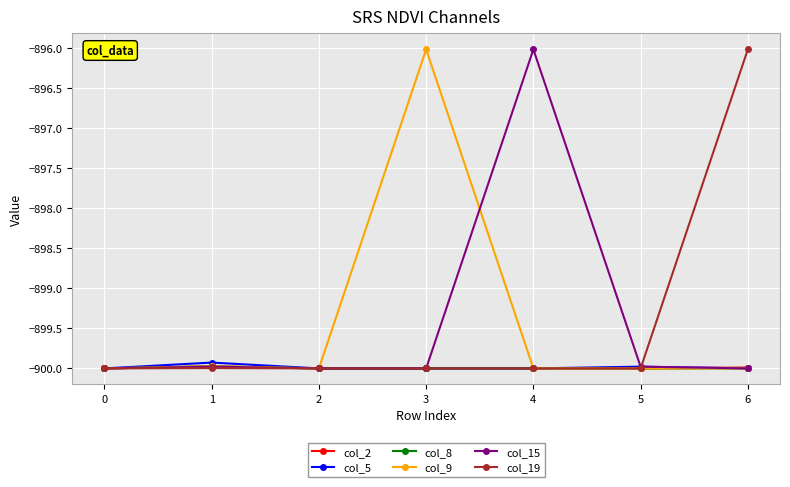

What are all the series names shown in the legend?

col_2, col_5, col_8, col_9, col_15, col_19